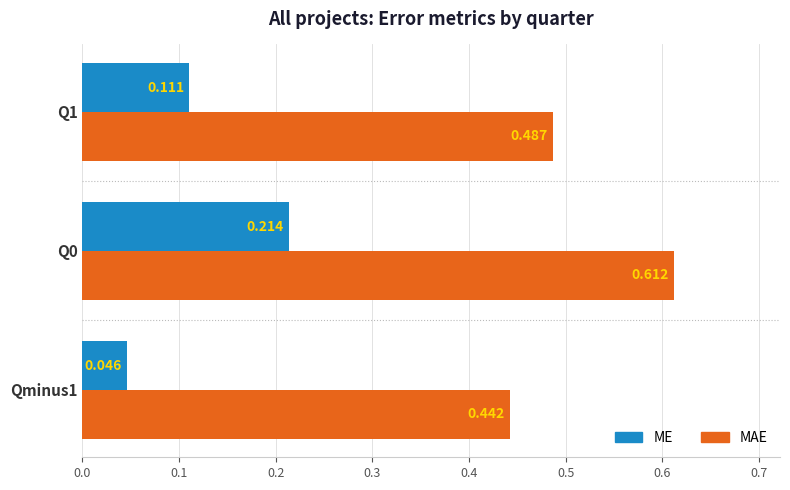

What are all the series names shown in the legend?

ME, MAE